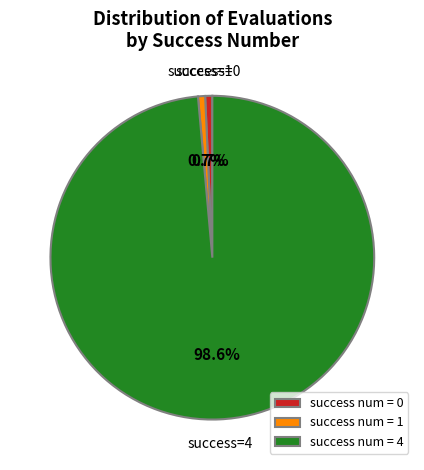

Count the number of slices in the pie.

3